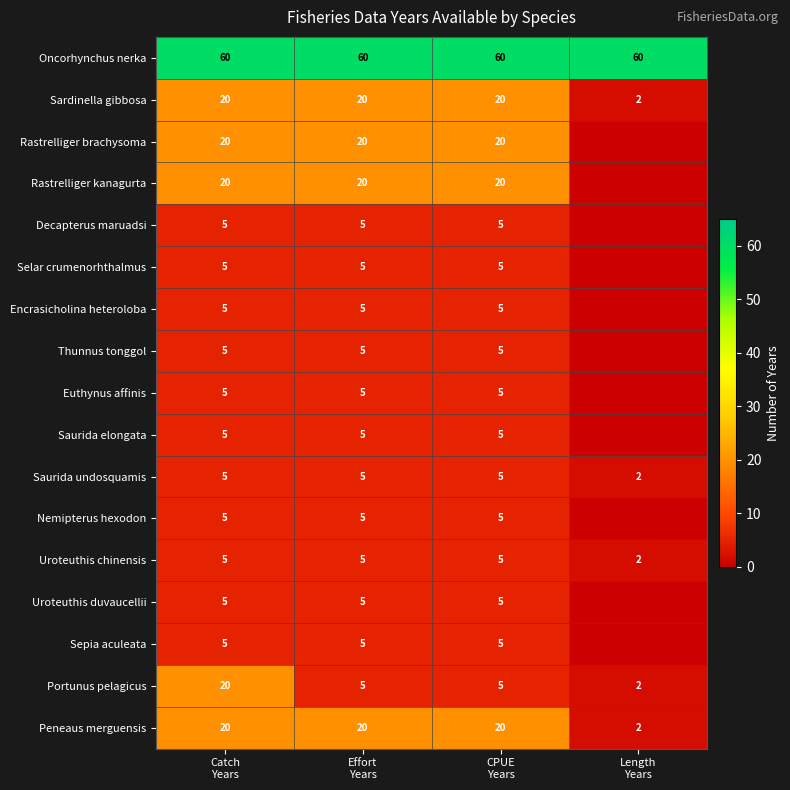

What is the lowest value of the Oncorhynchus nerka series?

60